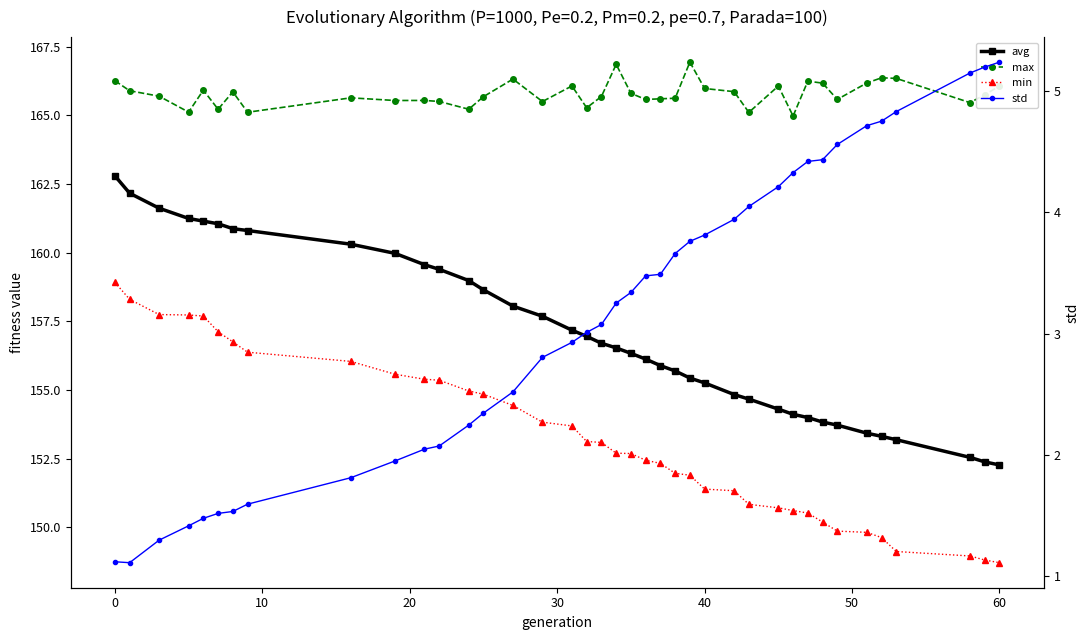

How many categories are shown in the chart?

39